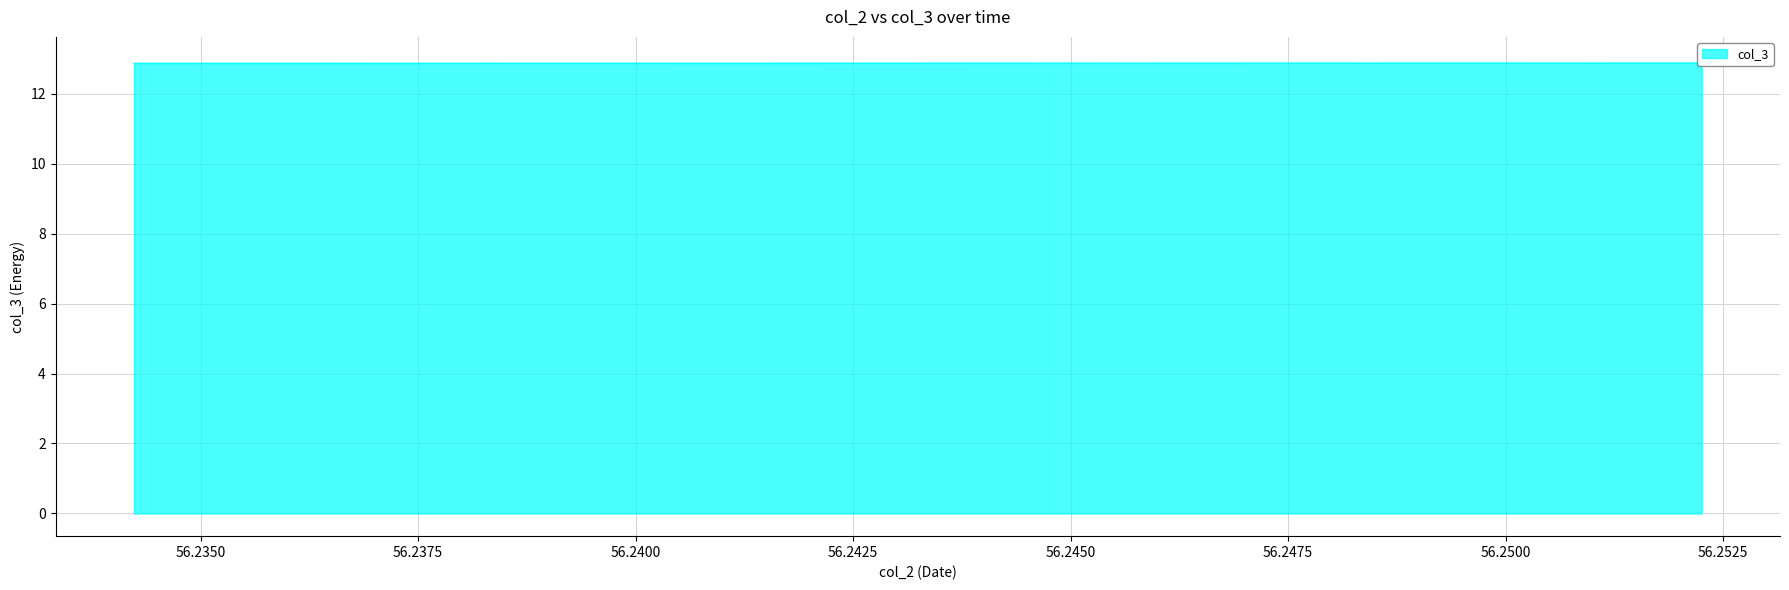

Reading left to right, what are all the values shown in this chart?

12.9	12.9	12.9	12.9	12.9	12.9	13.0	13.0	13.0	13.0